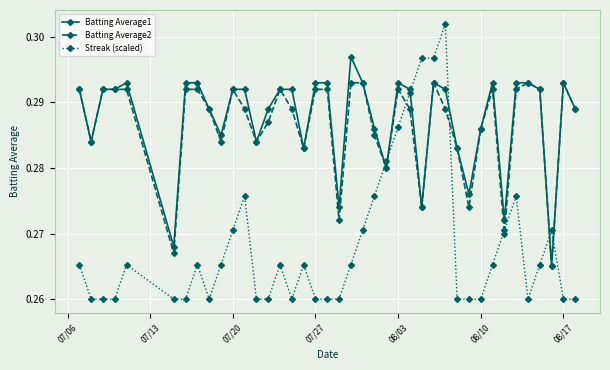

At how many categories does at least one series exceed 0?

40